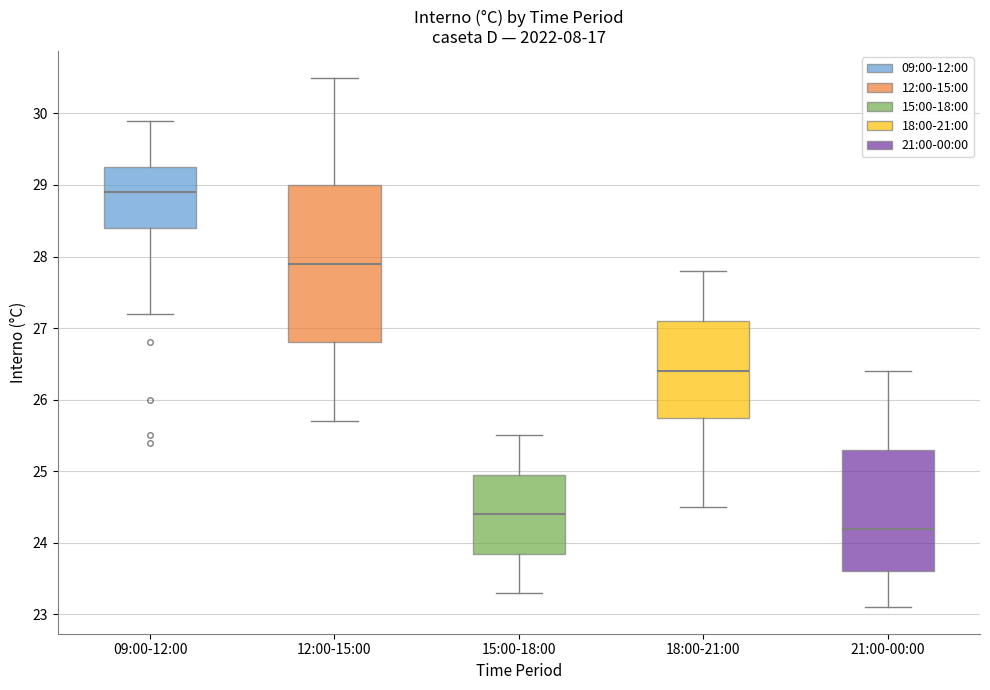

Comparing the boxes themselves (not the whiskers), which one is the tallest?

12:00-15:00